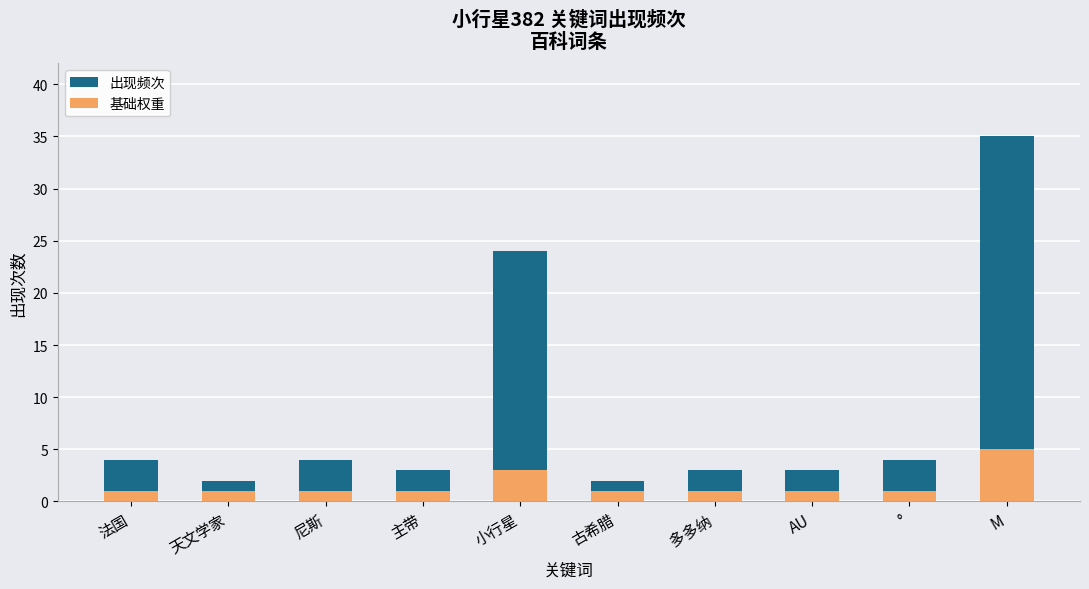

Rank the categories by 出现频次 value from highest to lowest.

M, 小行星, 法国, 尼斯, °, 主带, 多多纳, AU, 天文学家, 古希腊